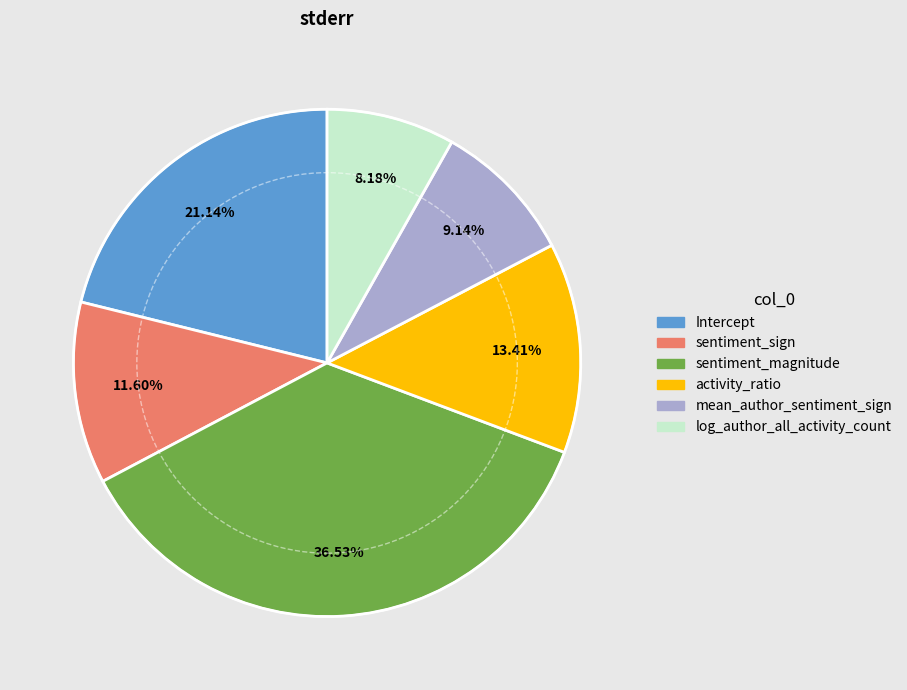

What is the total percentage of mean_author_sentiment_sign and sentiment_sign?

20.7%